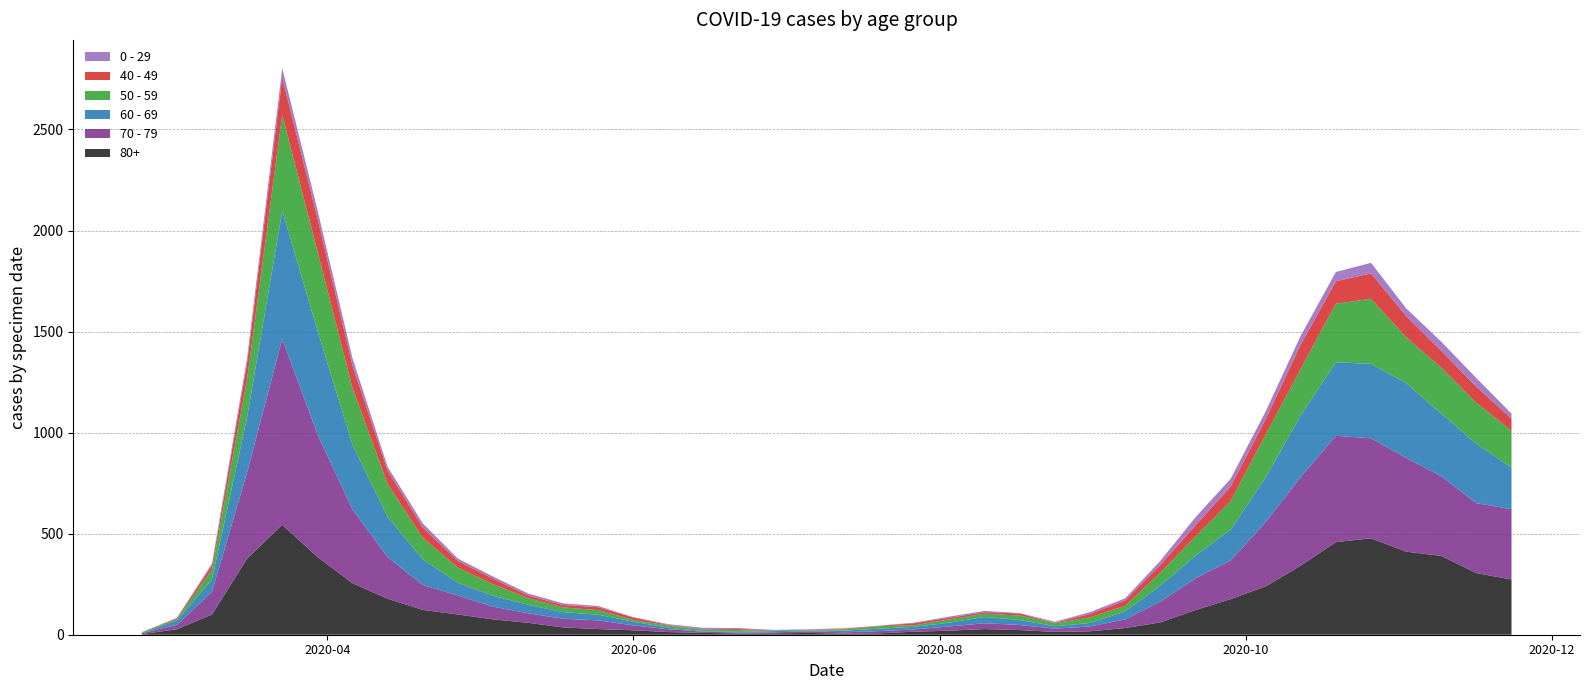

Reading left to right, extract all data points from this chart.

80+: 3	27	100	377	544	385	255	178	123	100	76	59	36	28	22	13	9	6	7	9	5	7	15	20	28	23	14	17	33	61	122	176	239	342	458	477	411	390	305	273
70 - 79: 4	22	113	427	920	608	365	206	123	94	63	47	43	43	24	14	6	5	5	8	7	11	11	21	29	25	16	24	43	102	157	191	318	439	526	495	464	394	346	348
60 - 69: 2	22	61	272	634	514	320	199	128	63	54	42	33	28	18	8	3	3	6	3	8	12	13	19	31	25	12	17	39	80	112	152	221	305	364	368	370	310	294	206
50 - 59: 3	7	48	190	475	392	281	163	106	75	57	33	23	23	9	10	8	9	3	5	6	12	8	16	16	22	15	28	28	64	95	142	212	230	290	322	227	228	202	182
40 - 49: 0	5	21	79	183	163	111	66	51	33	27	13	12	14	12	3	2	5	1	1	4	2	10	8	8	10	2	17	26	38	55	72	76	120	111	126	105	83	80	60
0 - 29: 1	0	10	25	47	42	36	19	20	12	11	10	8	6	2	4	6	5	2	1	2	1	3	6	6	2	5	9	11	20	40	38	39	44	46	52	38	45	43	25